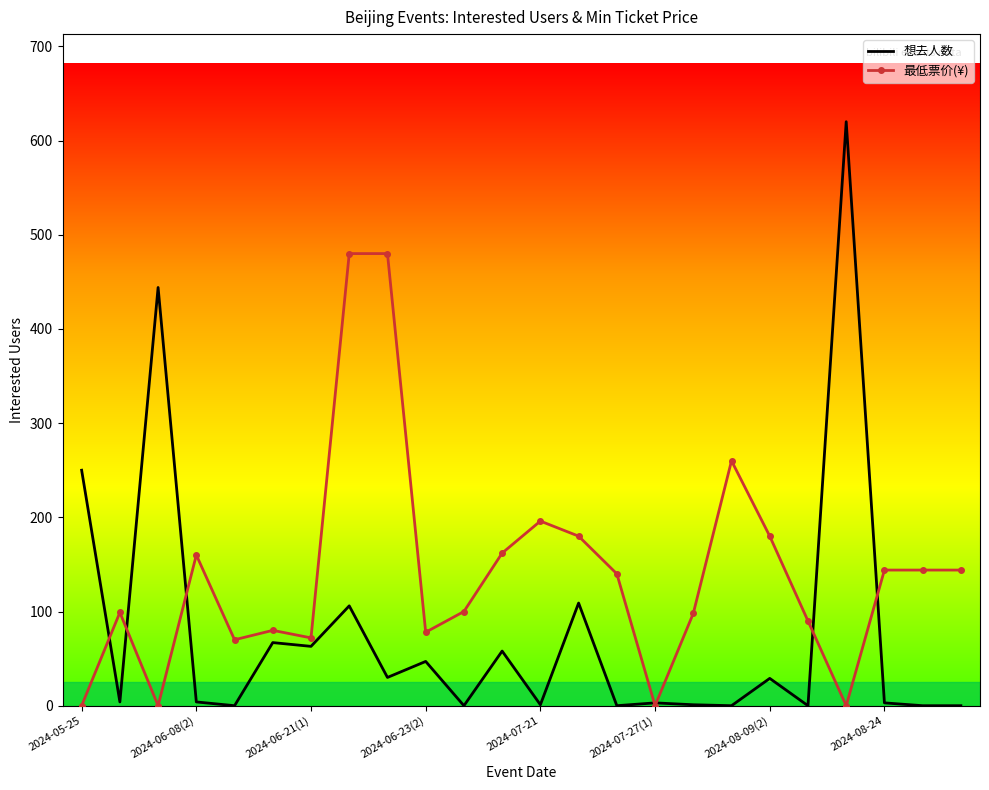

Rank the series by their maximum value, from highest to lowest.

想去人数, 最低票价(¥)